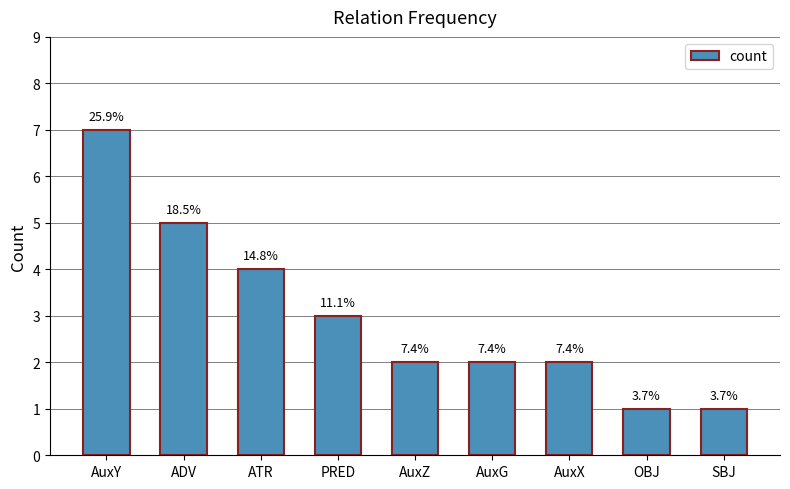

List the labels in order of value, smallest first.

OBJ, SBJ, AuxZ, AuxG, AuxX, PRED, ATR, ADV, AuxY